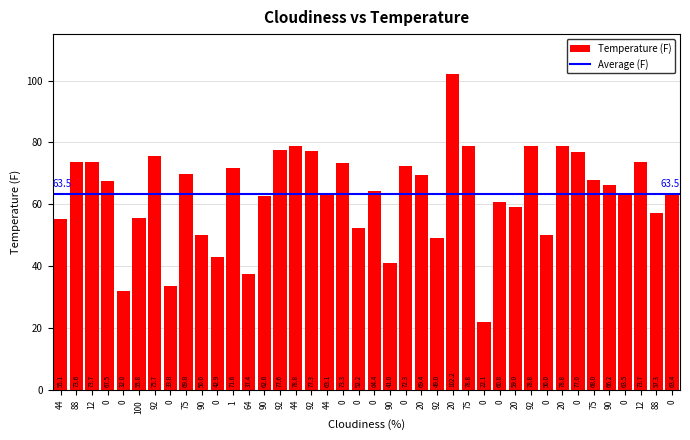

What value does the data have at 88?

57.3